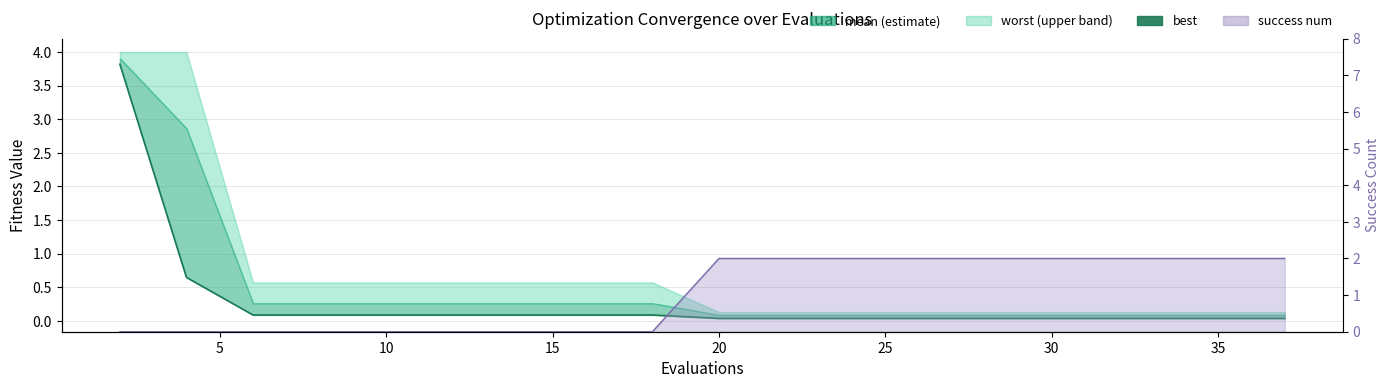

How many data points does each series have?

20